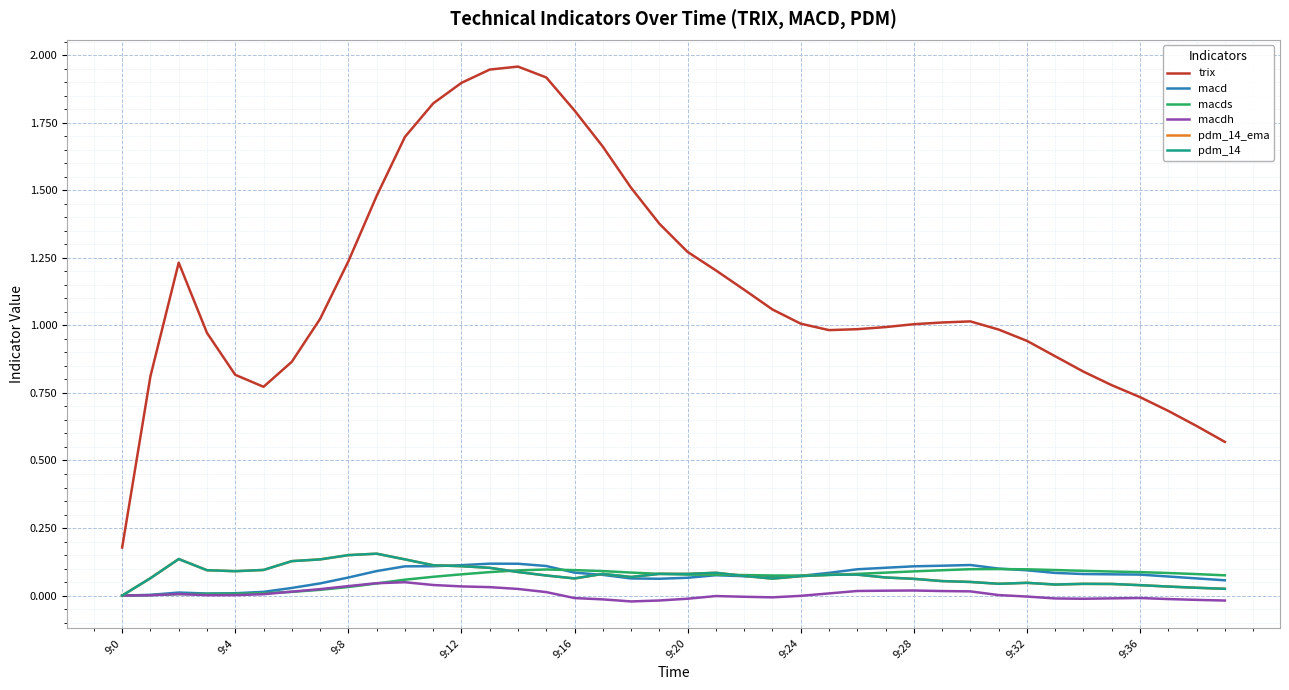

How many lines are shown in the chart?

6